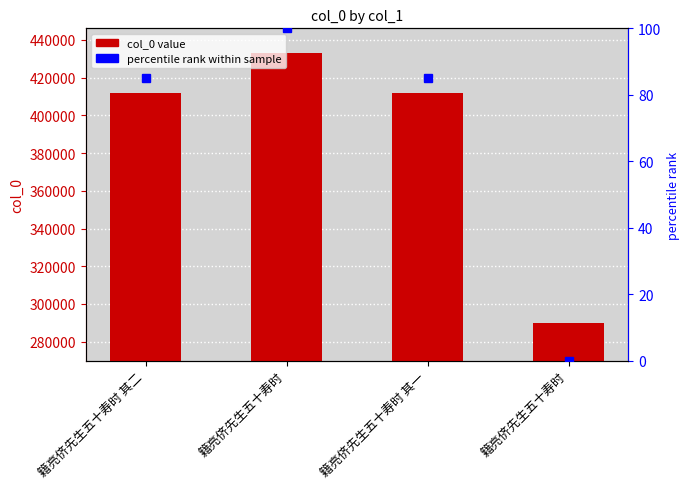

Which has a higher value, 籍亮侪先生五十寿时 其二 or 籍亮侪先生五十寿时?

籍亮侪先生五十寿时